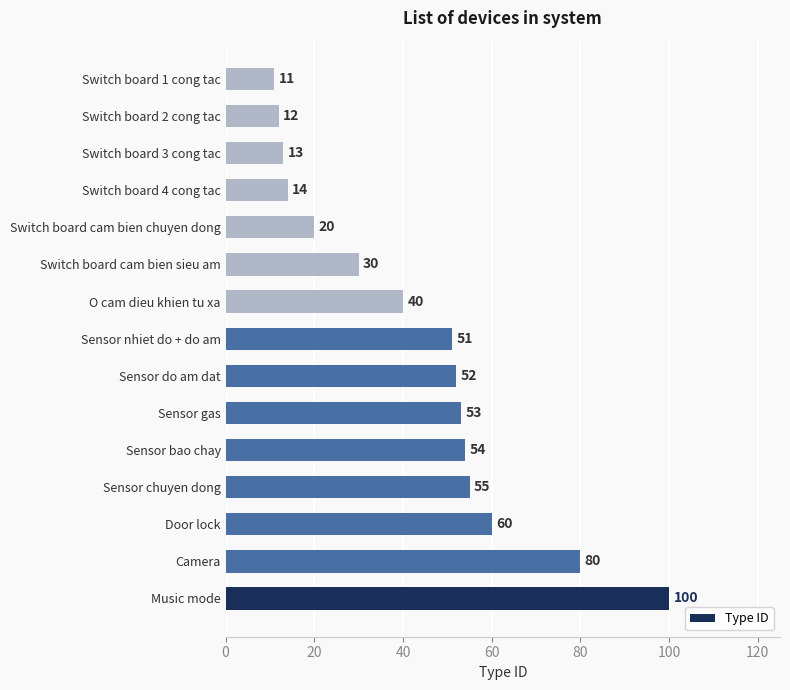

At which label is the value closest to 55?

Sensor chuyen dong